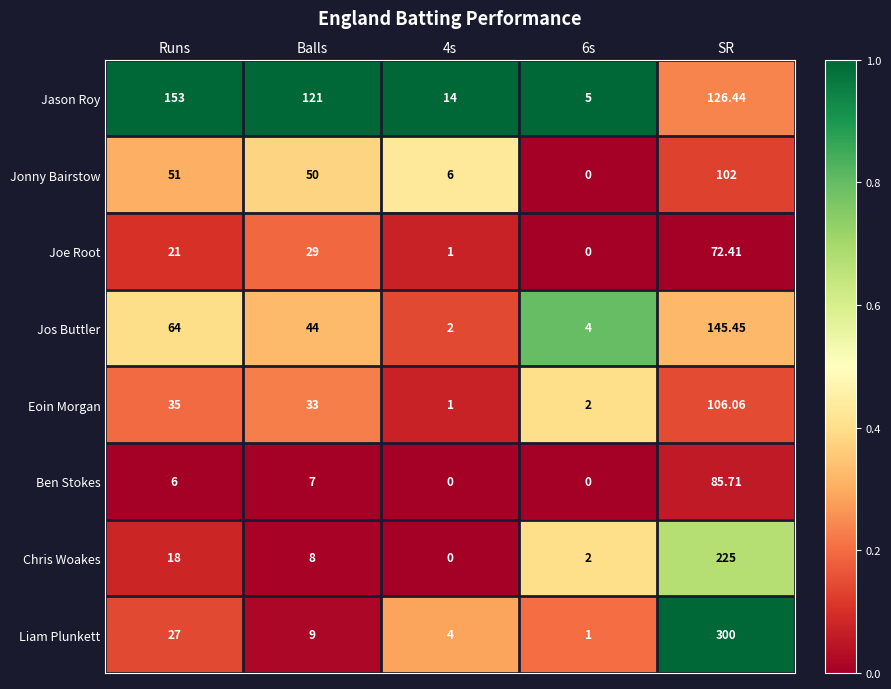

Between 6s and SR, which series saw the biggest shift?

Liam Plunkett